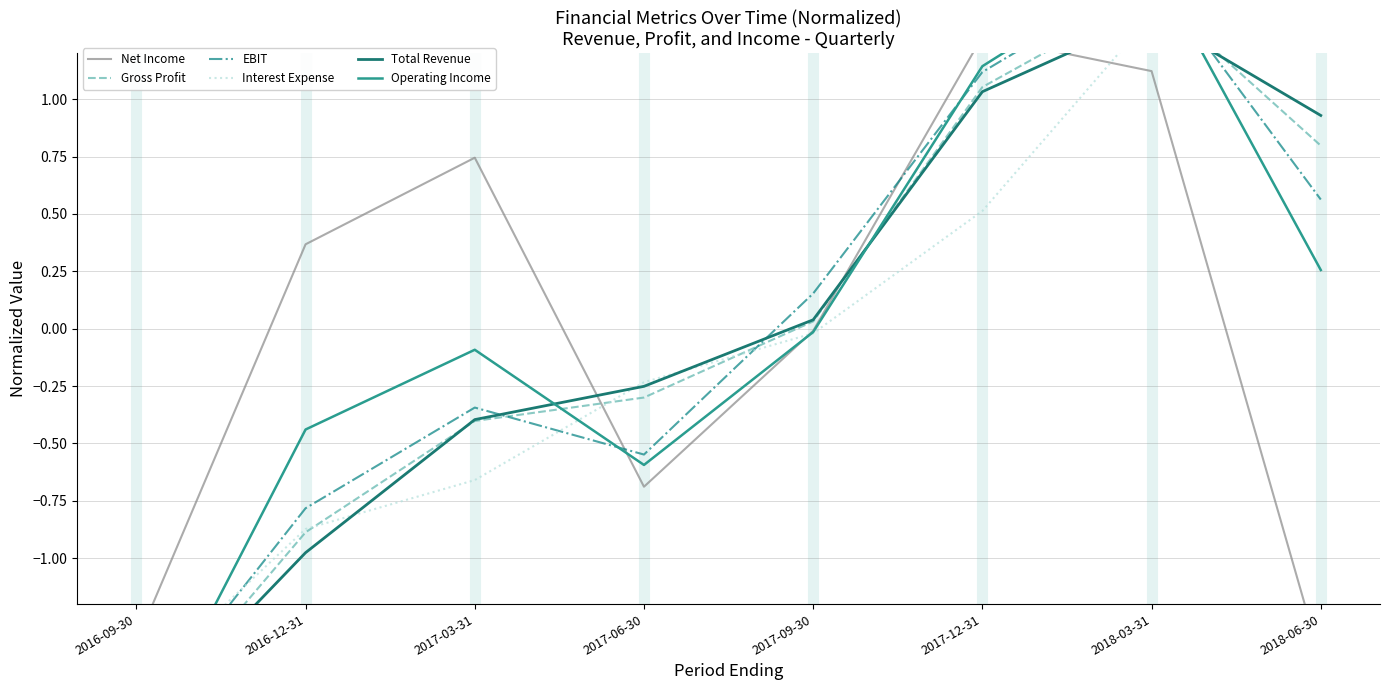

Which series has the largest Y range (max minus min)?

Operating Income